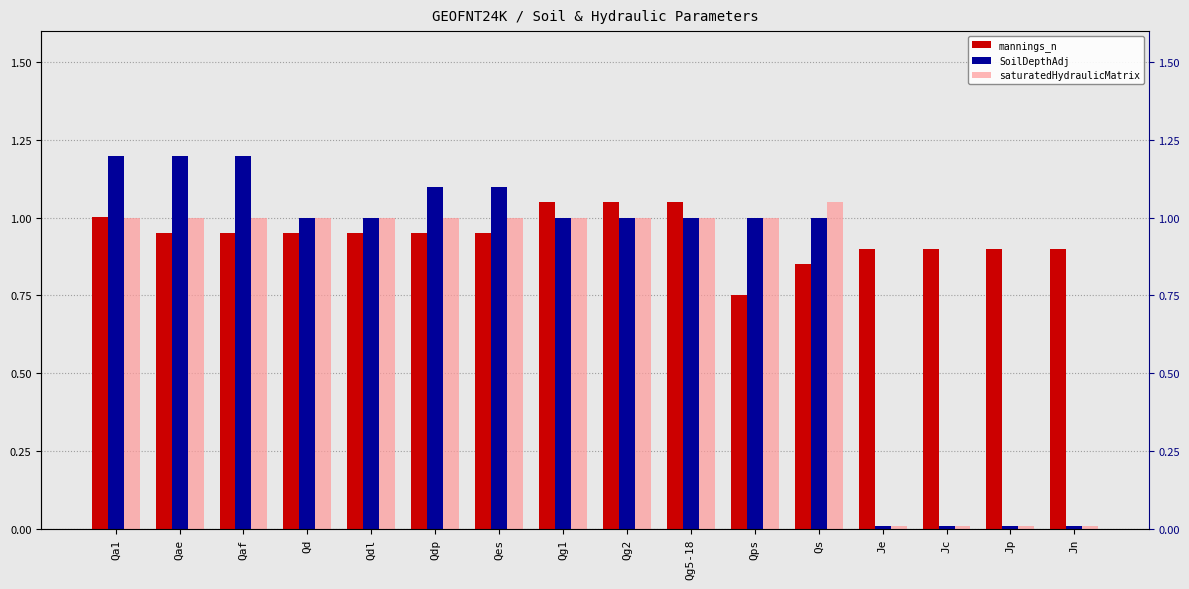

How many bars are there in total?

48